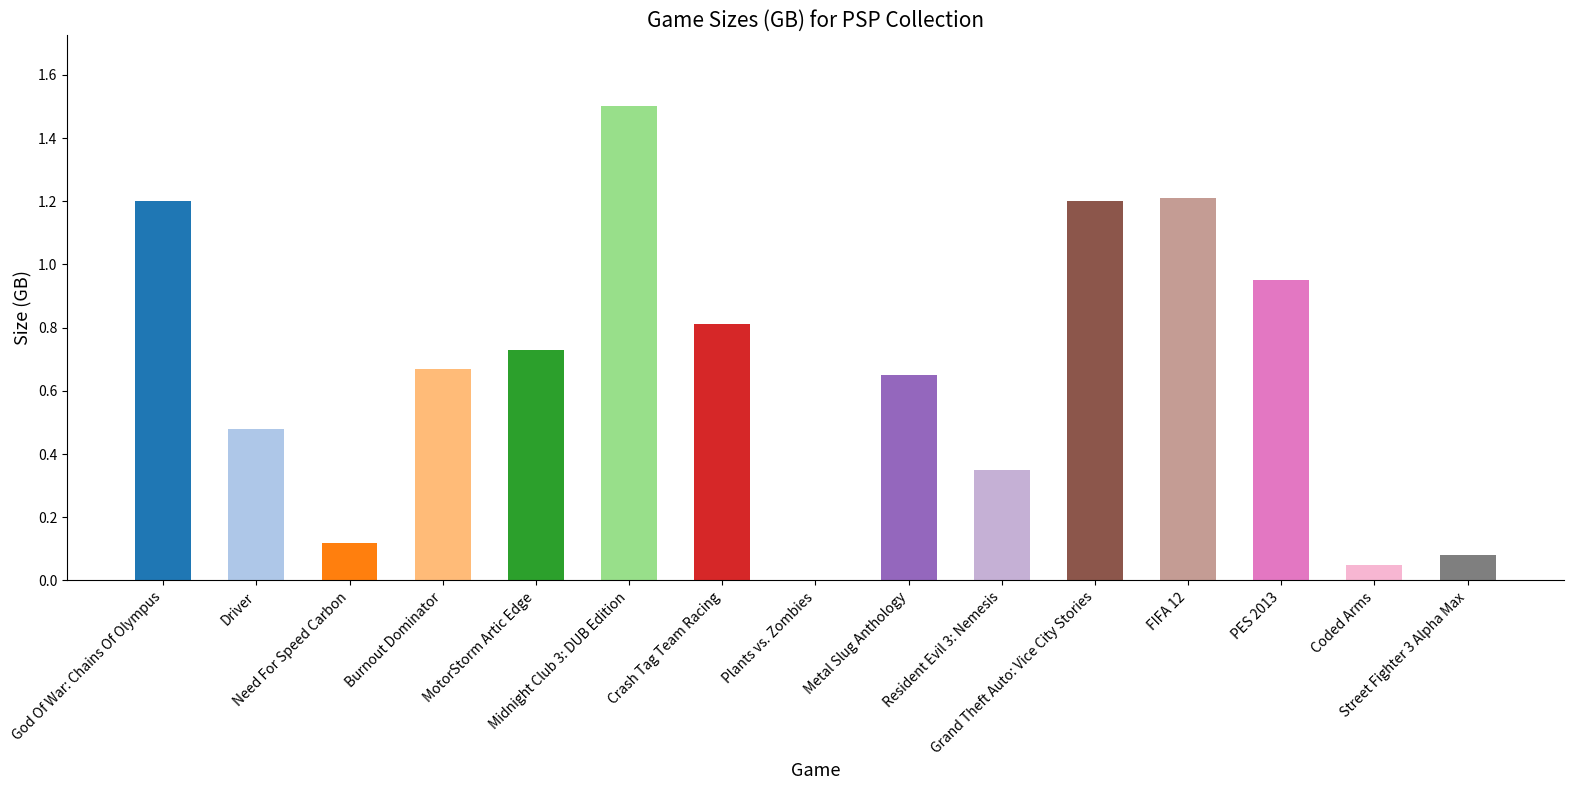

What is the greatest value displayed?

1.5